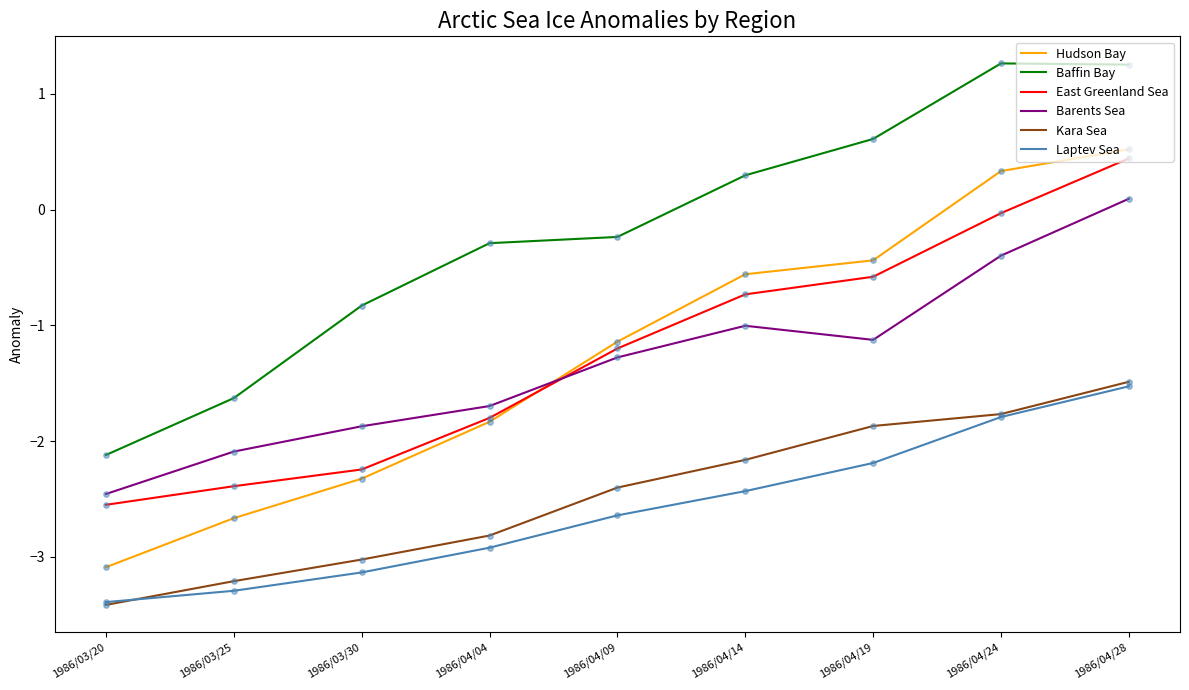

Which series has the largest range (max minus min)?

Hudson Bay